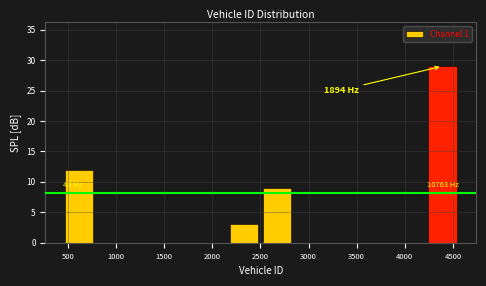

Over which range of the x-axis is the bar tallest?

4200 to 4550